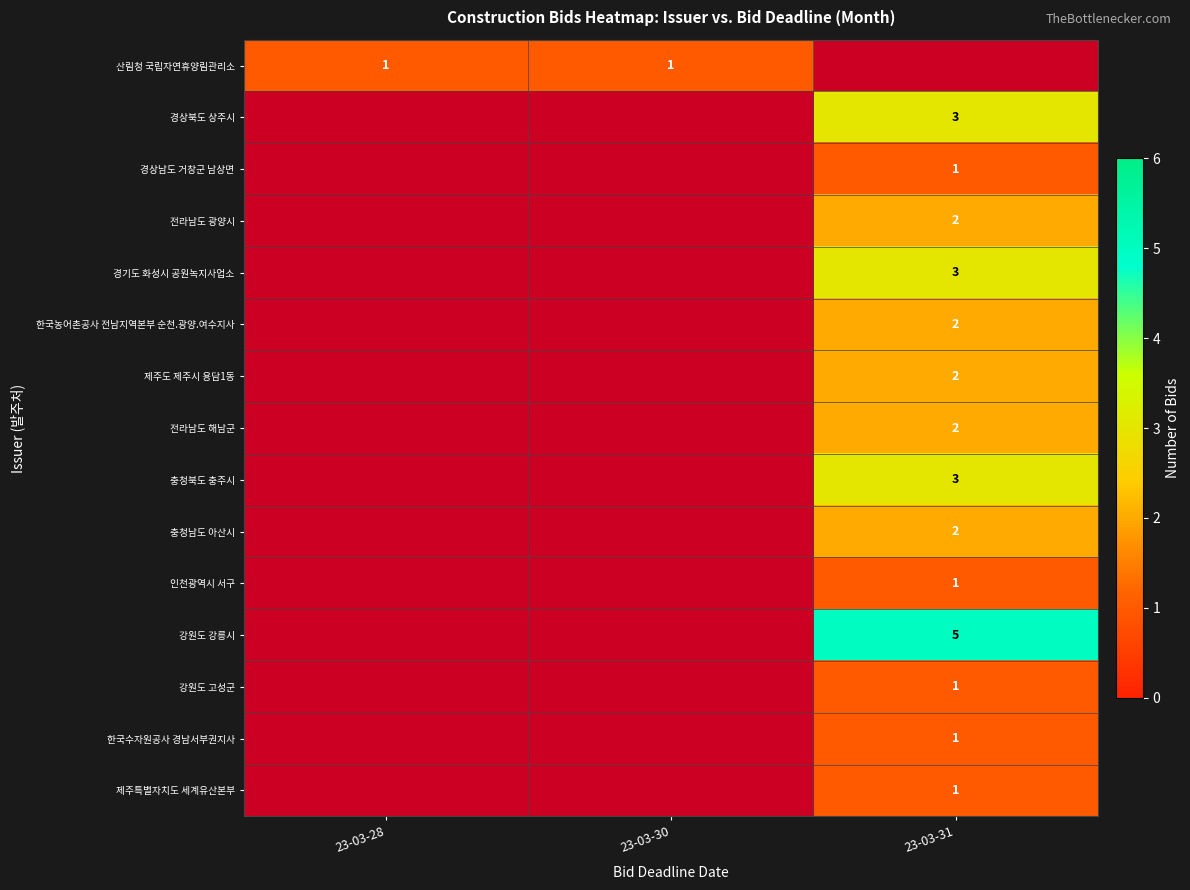

The 제주특별자치도 세계유산본부 series shows 0 at 23-03-28. True or false?

False